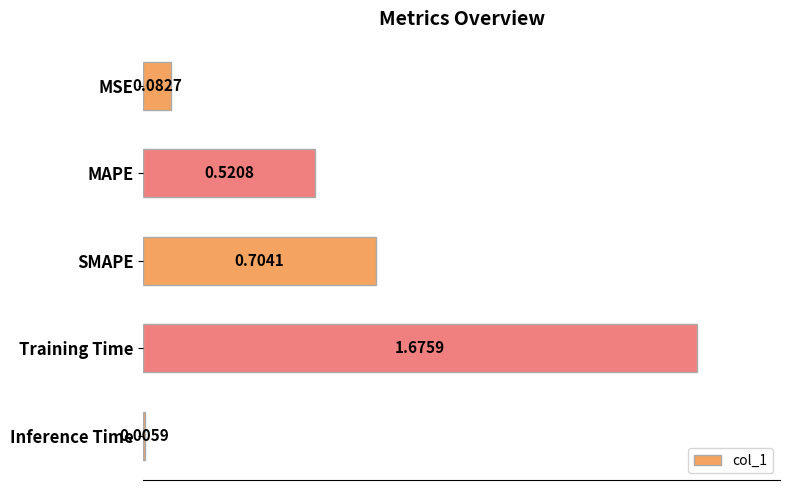

What is the label of the 2nd bar from the bottom?

Training Time